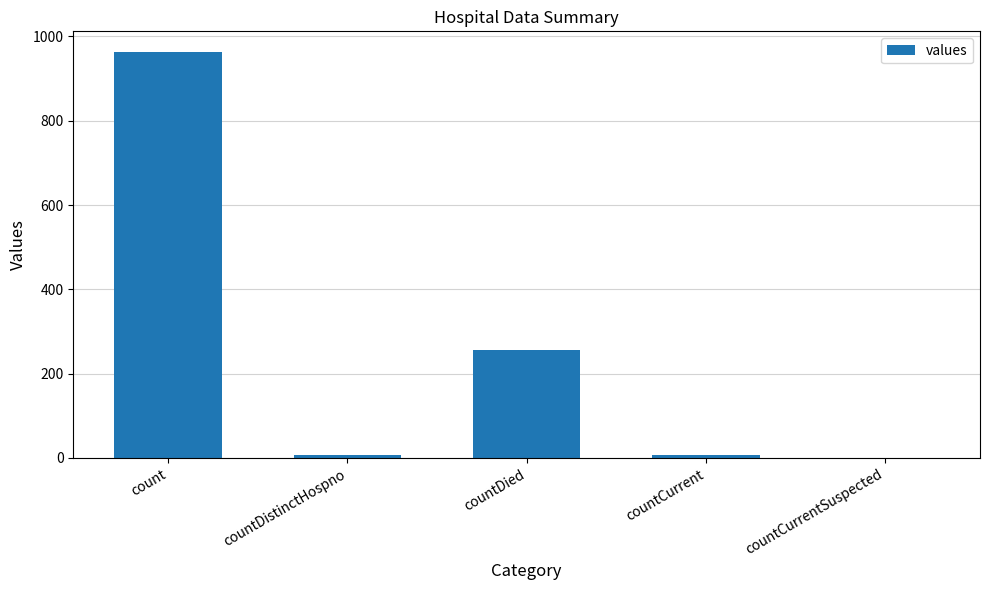

Are the bars horizontal?

No